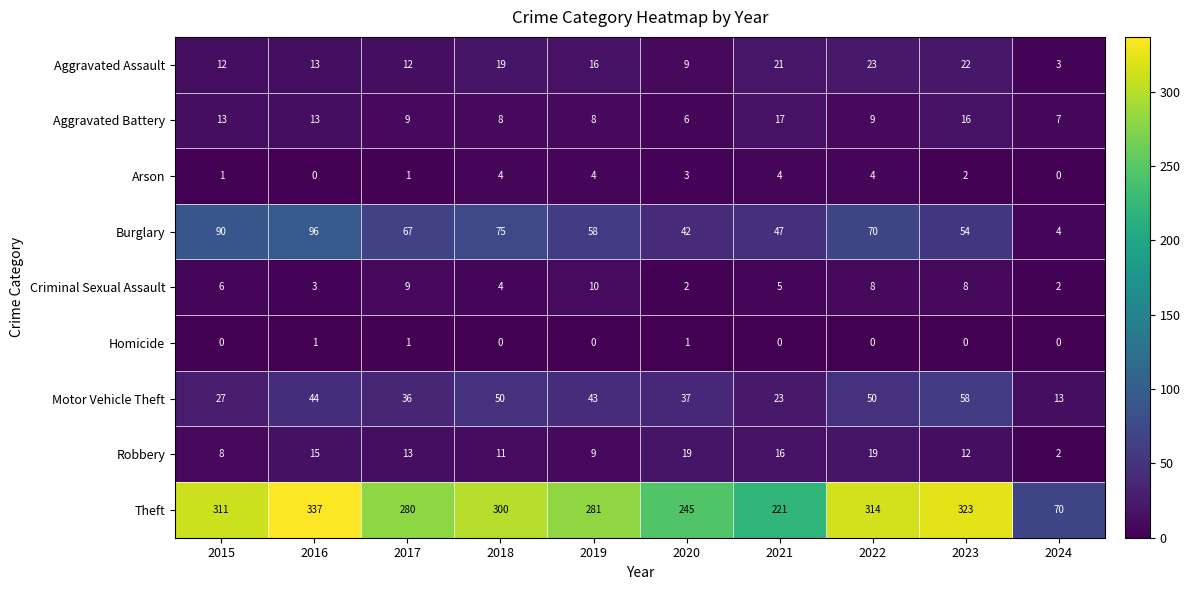

What is the greatest value displayed?

337